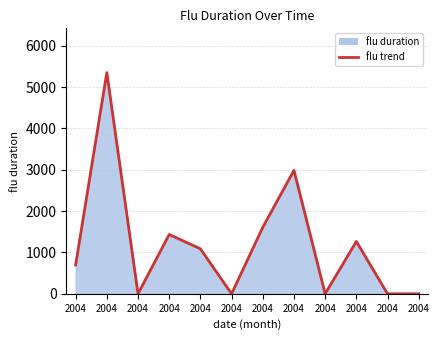

What is the difference between the values at 2004 and 2004?

569.0